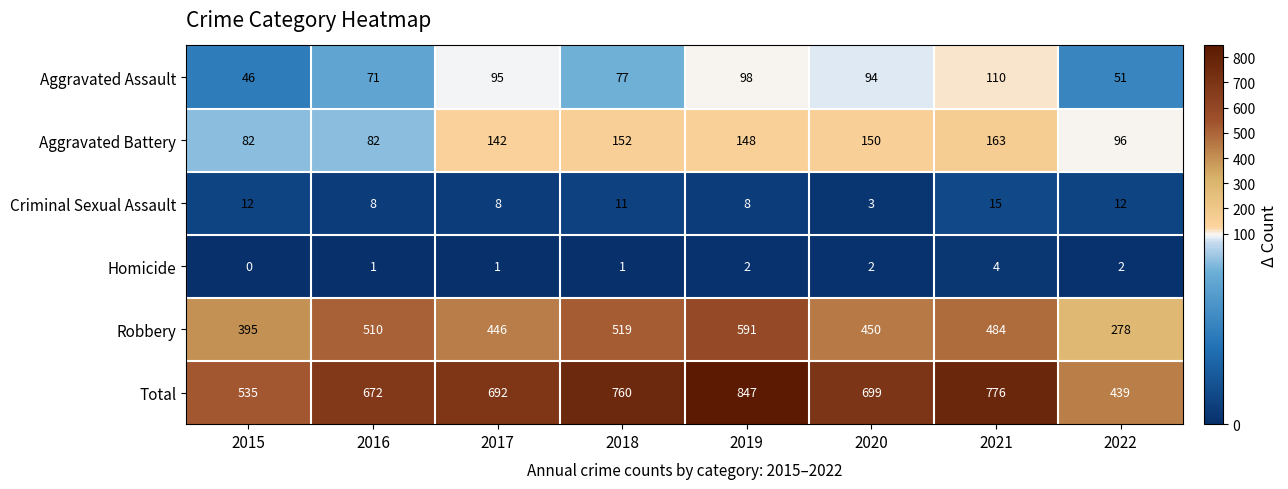

What is the sum of all Aggravated Assault values?

642